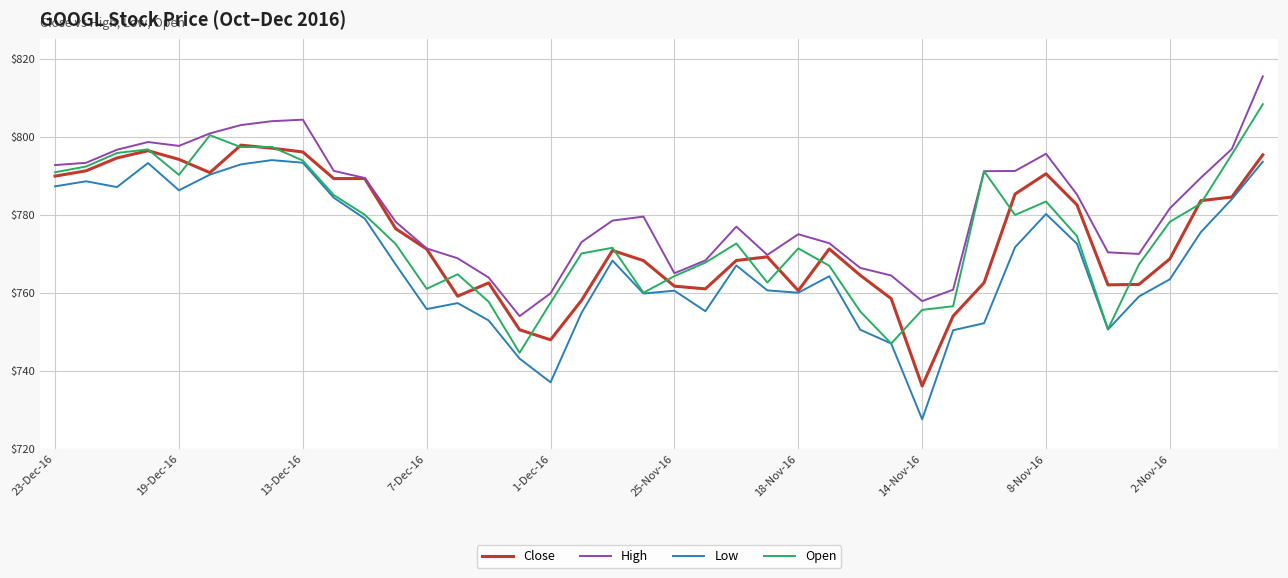

What is the maximum value for Open?

808.4